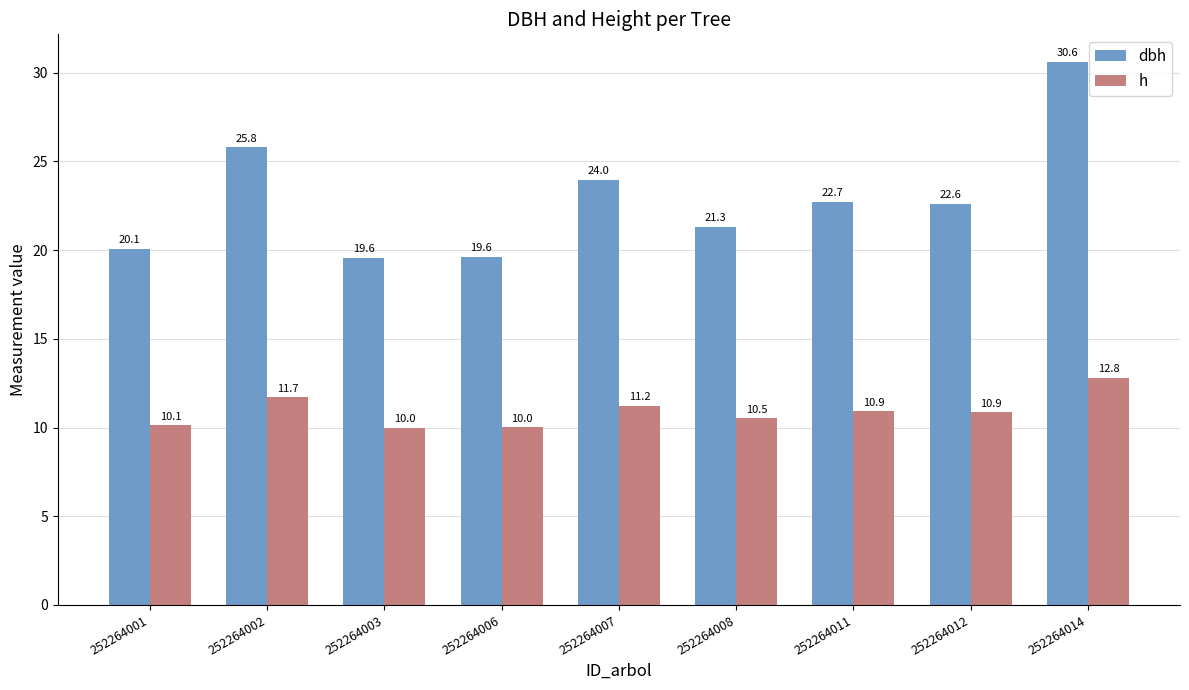

Which category has the highest value in the h series?

252264014